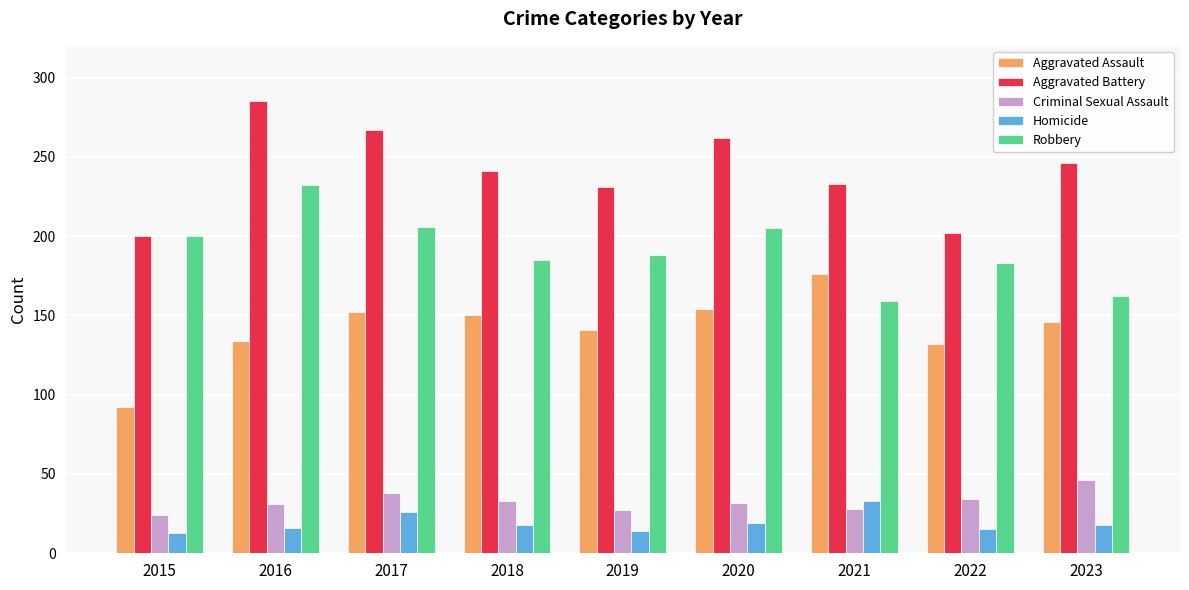

What is the difference between the highest and lowest values at 2015?

187